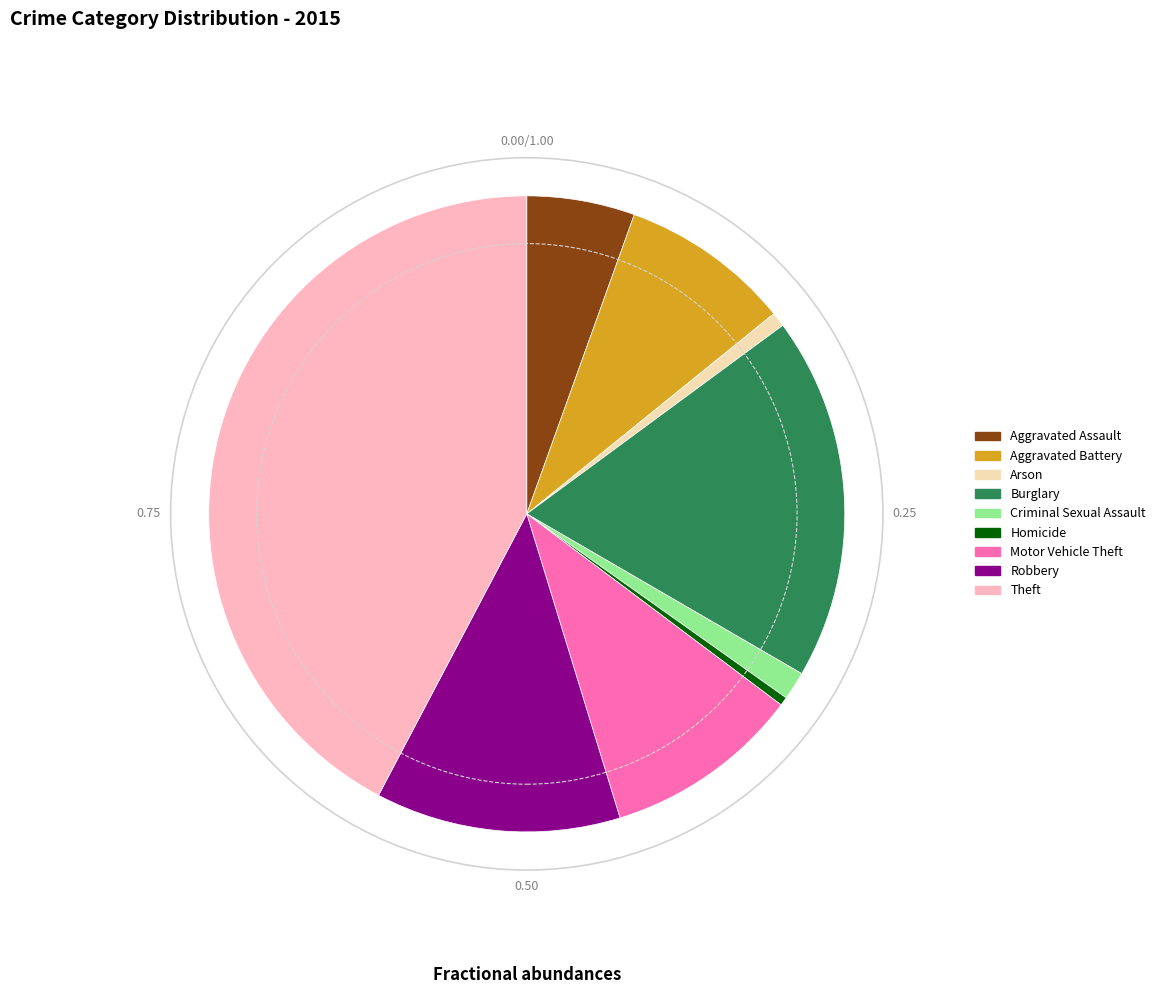

Is there any slice that represents more than half of the pie?

No